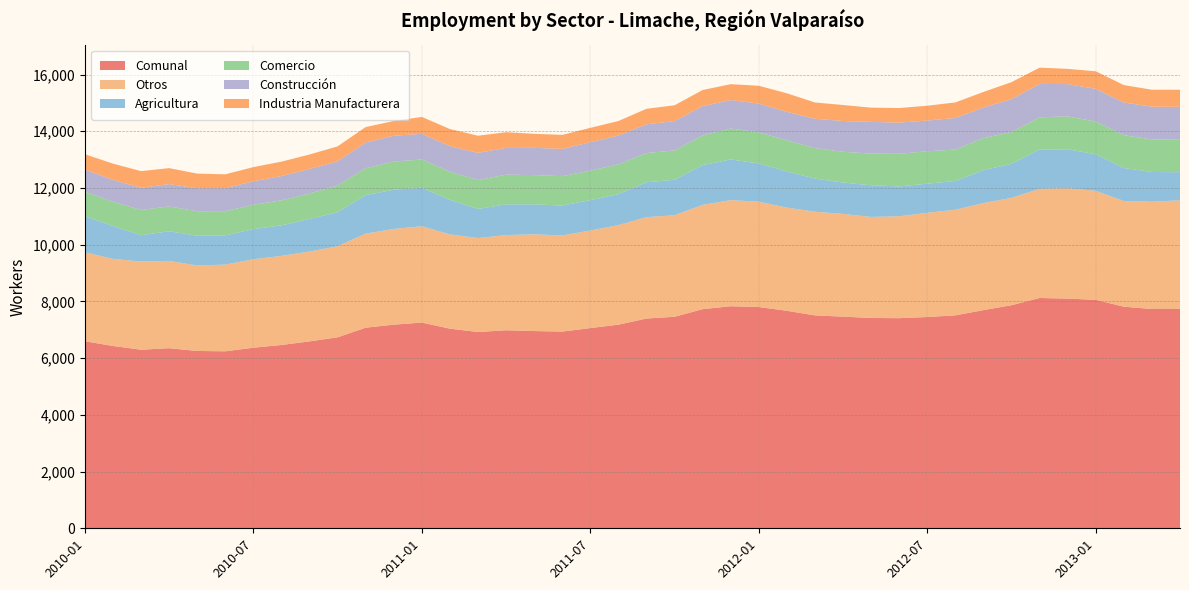

Reading left to right, extract all data points from this chart.

Comunal: 2010-01=6595	2010-02=6429	2010-03=6297	2010-04=6350	2010-05=6253	2010-06=6241	2010-07=6368	2010-08=6464	2010-09=6590	2010-10=6734	2010-11=7074	2010-12=7181	2011-01=7253	2011-02=7039	2011-03=6921	2011-04=6983	2011-05=6955	2011-06=6936	2011-07=7060	2011-08=7180	2011-09=7396	2011-10=7458	2011-11=7727	2011-12=7830	2012-01=7802	2012-02=7669	2012-03=7507	2012-04=7463	2012-05=7416	2012-06=7409	2012-07=7450	2012-08=7508	2012-09=7693	2012-10=7866	2012-11=8121	2012-12=8100	2013-01=8057	2013-02=7814	2013-03=7732	2013-04=7732
Otros: 2010-01=3135	2010-02=3071	2010-03=3109	2010-04=3080	2010-05=3014	2010-06=3058	2010-07=3119	2010-08=3142	2010-09=3168	2010-10=3213	2010-11=3316	2010-12=3374	2011-01=3398	2011-02=3325	2011-03=3313	2011-04=3357	2011-05=3411	2011-06=3389	2011-07=3440	2011-08=3512	2011-09=3575	2011-10=3581	2011-11=3677	2011-12=3741	2012-01=3715	2012-02=3638	2012-03=3656	2012-04=3623	2012-05=3563	2012-06=3593	2012-07=3674	2012-08=3726	2012-09=3775	2012-10=3786	2012-11=3851	2012-12=3895	2013-01=3840	2013-02=3727	2013-03=3783	2013-04=3834
Agricultura: 2010-01=1279	2010-02=1158	2010-03=929	2010-04=1044	2010-05=1047	2010-06=1029	2010-07=1064	2010-08=1075	2010-09=1150	2010-10=1199	2010-11=1360	2010-12=1383	2011-01=1356	2011-02=1217	2011-03=1026	2011-04=1083	2011-05=1056	2011-06=1056	2011-07=1070	2011-08=1092	2011-09=1231	2011-10=1250	2011-11=1403	2011-12=1435	2012-01=1349	2012-02=1275	2012-03=1167	2012-04=1106	2012-05=1117	2012-06=1053	2012-07=1026	2012-08=1015	2012-09=1159	2012-10=1200	2012-11=1386	2012-12=1370	2013-01=1291	2013-02=1163	2013-03=1048	2013-04=989
Comercio: 2010-01=860	2010-02=852	2010-03=890	2010-04=875	2010-05=864	2010-06=854	2010-07=858	2010-08=882	2010-09=897	2010-10=941	2010-11=947	2010-12=995	2011-01=996	2011-02=993	2011-03=1019	2011-04=1047	2011-05=1032	2011-06=1035	2011-07=1041	2011-08=1050	2011-09=1029	2011-10=1034	2011-11=1046	2011-12=1089	2012-01=1097	2012-02=1100	2012-03=1076	2012-04=1085	2012-05=1116	2012-06=1150	2012-07=1145	2012-08=1105	2012-09=1131	2012-10=1120	2012-11=1132	2012-12=1160	2013-01=1154	2013-02=1158	2013-03=1148	2013-04=1145
Construcción: 2010-01=777	2010-02=778	2010-03=778	2010-04=789	2010-05=811	2010-06=811	2010-07=827	2010-08=857	2010-09=865	2010-10=854	2010-11=909	2010-12=907	2011-01=908	2011-02=900	2011-03=960	2011-04=942	2011-05=961	2011-06=961	2011-07=1004	2011-08=1014	2011-09=1014	2011-10=1035	2011-11=1034	2011-12=1006	2012-01=1012	2012-02=1002	2012-03=1034	2012-04=1083	2012-05=1118	2012-06=1100	2012-07=1083	2012-08=1115	2012-09=1079	2012-10=1162	2012-11=1178	2012-12=1138	2013-01=1153	2013-02=1153	2013-03=1155	2013-04=1162
Industria Manufacturera: 2010-01=544	2010-02=570	2010-03=591	2010-04=562	2010-05=517	2010-06=489	2010-07=500	2010-08=508	2010-09=510	2010-10=527	2010-11=542	2010-12=522	2011-01=595	2011-02=604	2011-03=603	2011-04=554	2011-05=495	2011-06=495	2011-07=505	2011-08=512	2011-09=547	2011-10=558	2011-11=567	2011-12=559	2012-01=629	2012-02=654	2012-03=574	2012-04=566	2012-05=502	2012-06=513	2012-07=522	2012-08=547	2012-09=549	2012-10=598	2012-11=574	2012-12=537	2013-01=619	2013-02=613	2013-03=598	2013-04=602